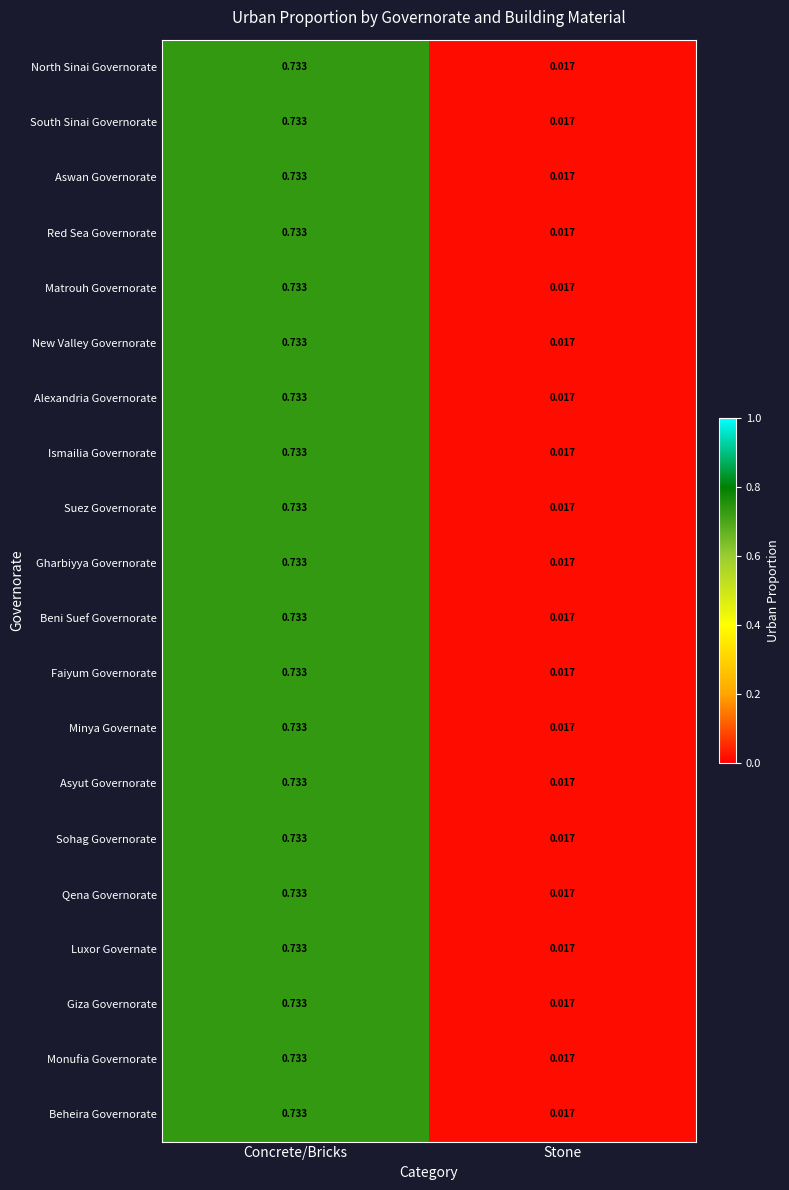

Where is Alexandria Governorate nearest to the value 0?

Stone